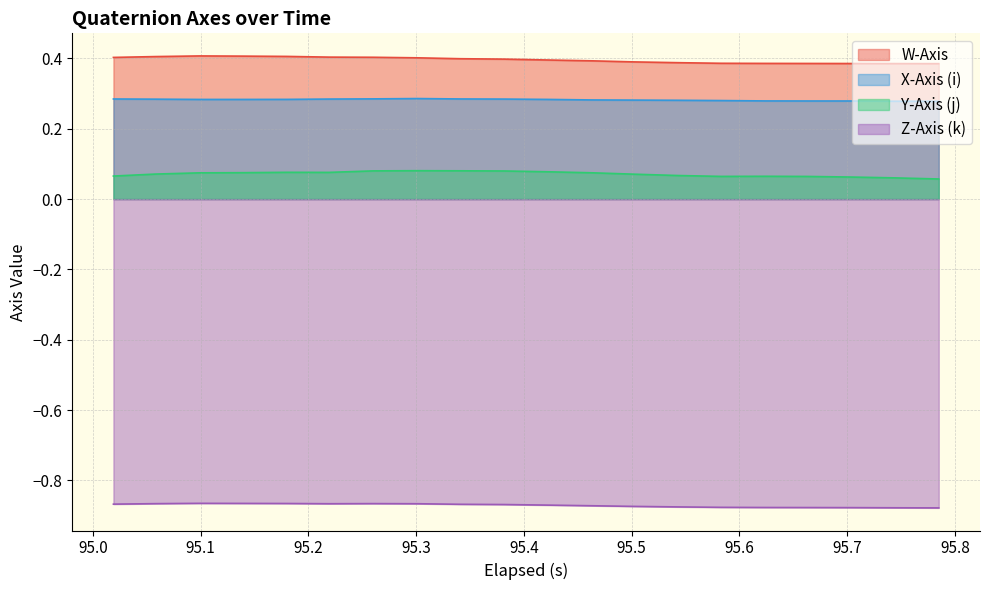

List the series in order of their peak value, lowest first.

Z-Axis (k), Y-Axis (j), X-Axis (i), W-Axis